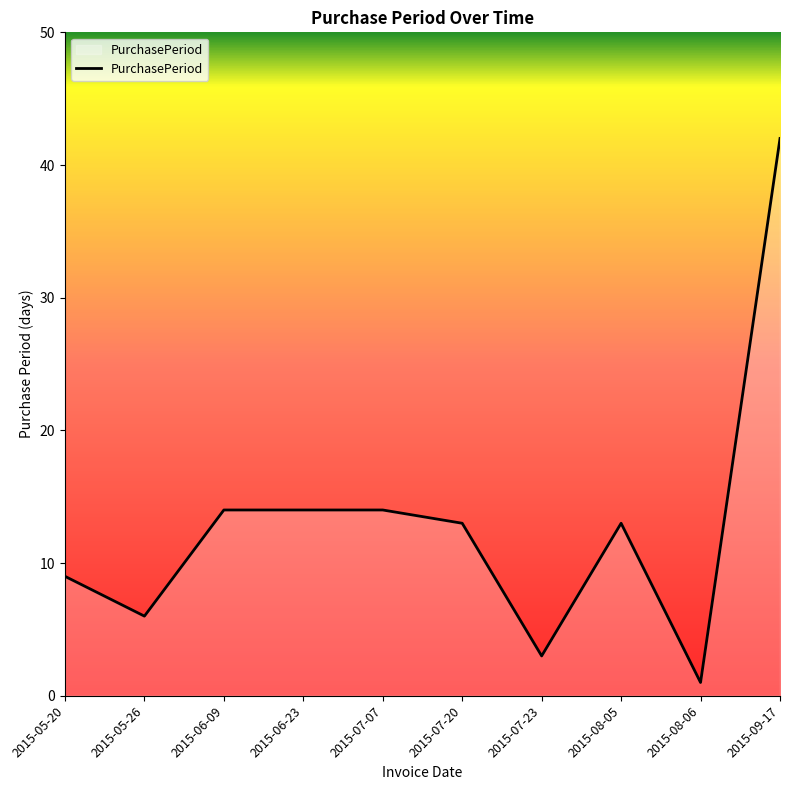

What is the minimum value shown in the chart?

1